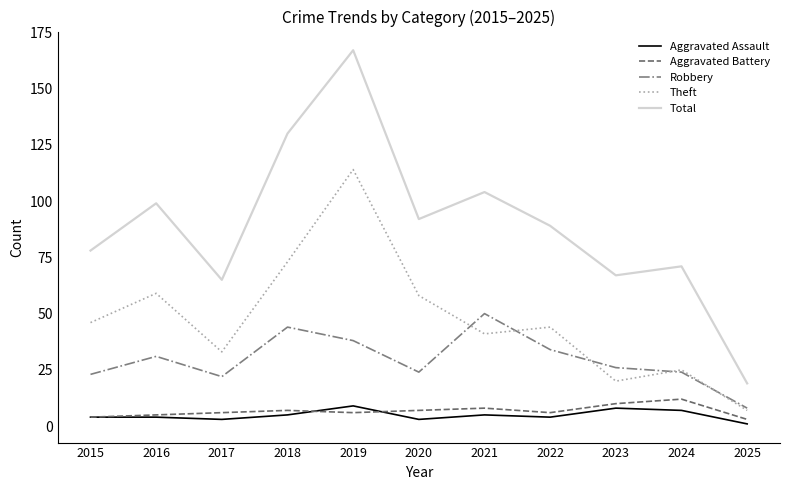

Does the chart have visible grid lines?

No